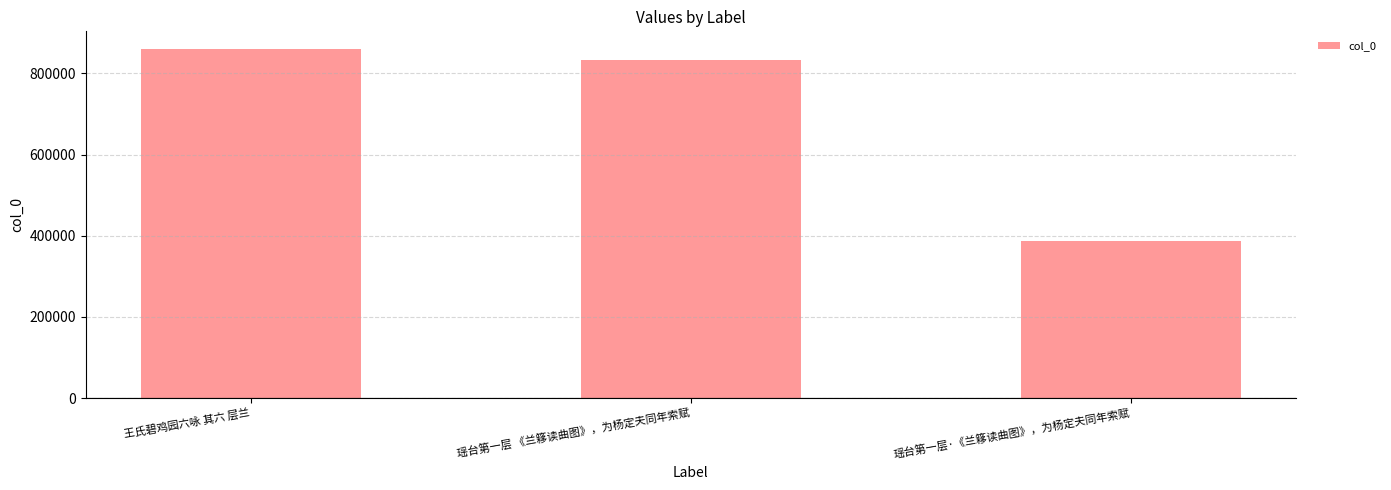

Is it true that the value at 瑶台第一层·《兰簃读曲图》，为杨定夫同年索赋 is 386763?

True